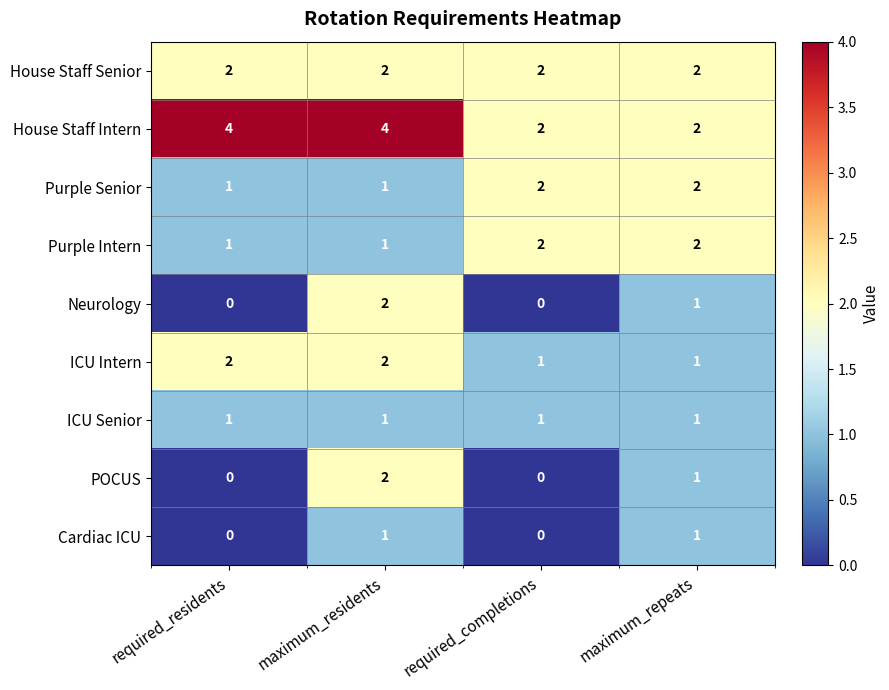

What is the sum of all Purple Intern values?

6